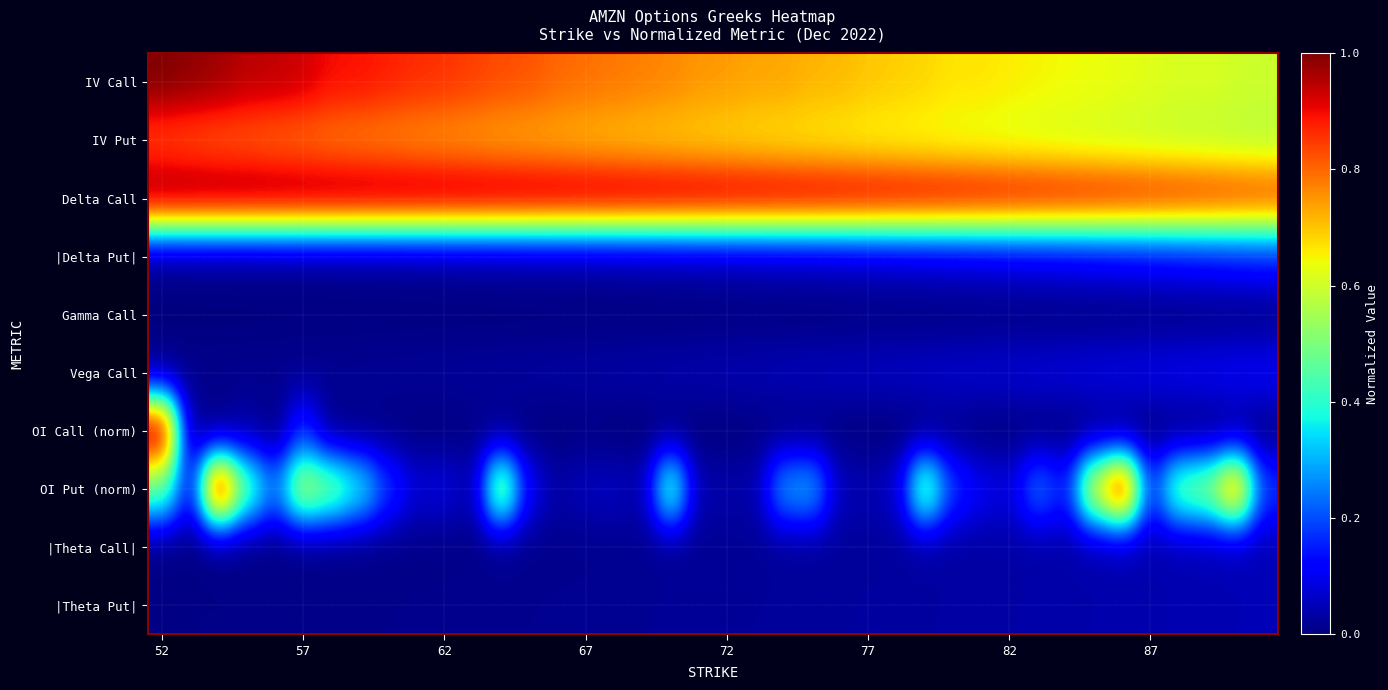

Which label corresponds to the largest value in the chart?

52